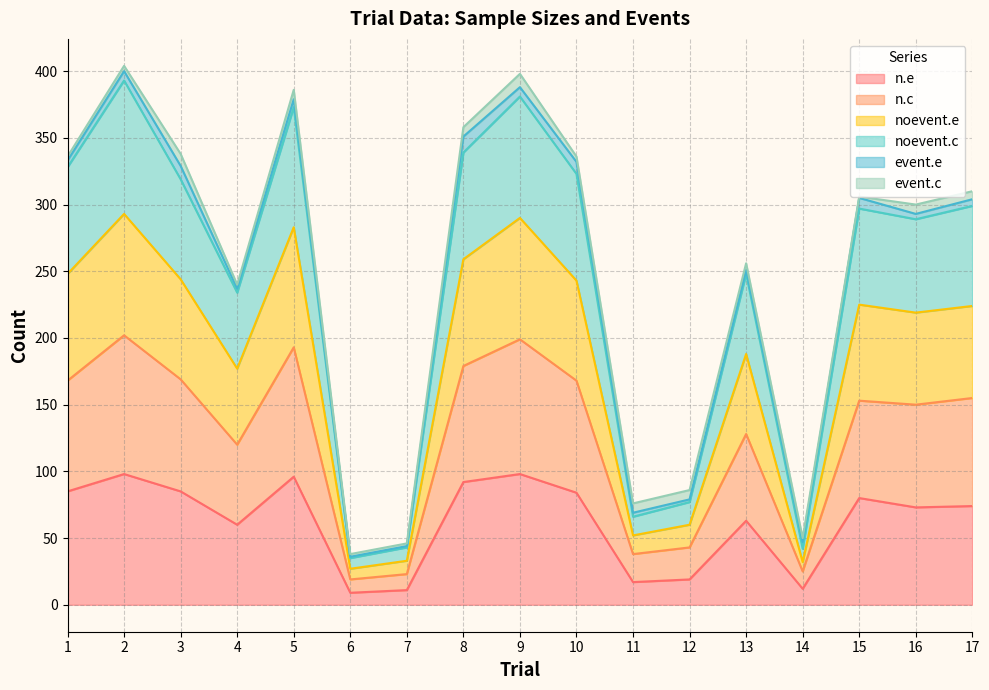

Count the number of categories in the chart.

17